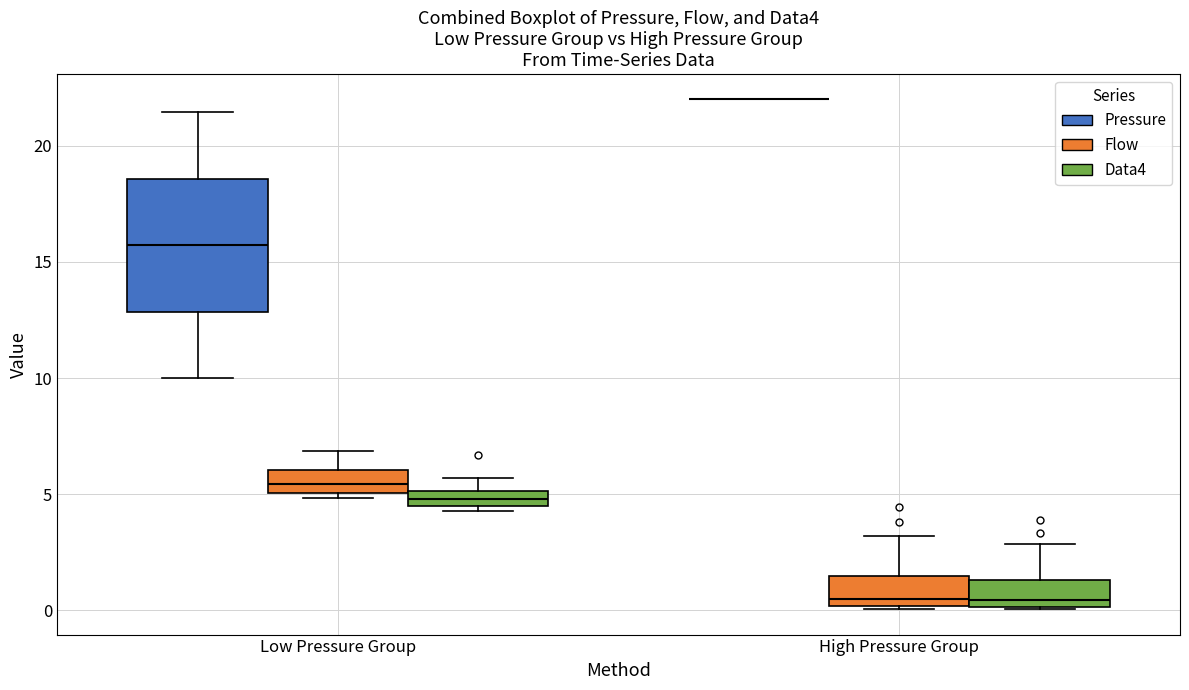

Comparing the boxes themselves (not the whiskers), which one is the tallest?

Low Pressure Group (Pressure)